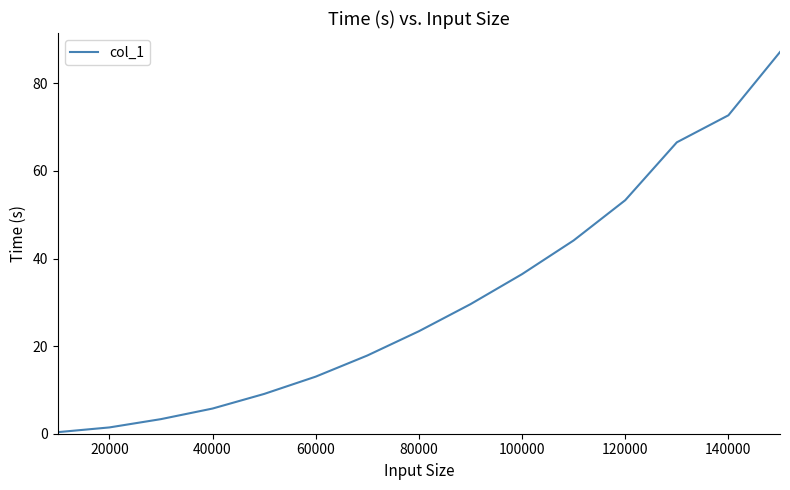

What is the minimum value shown in the chart?

0.4